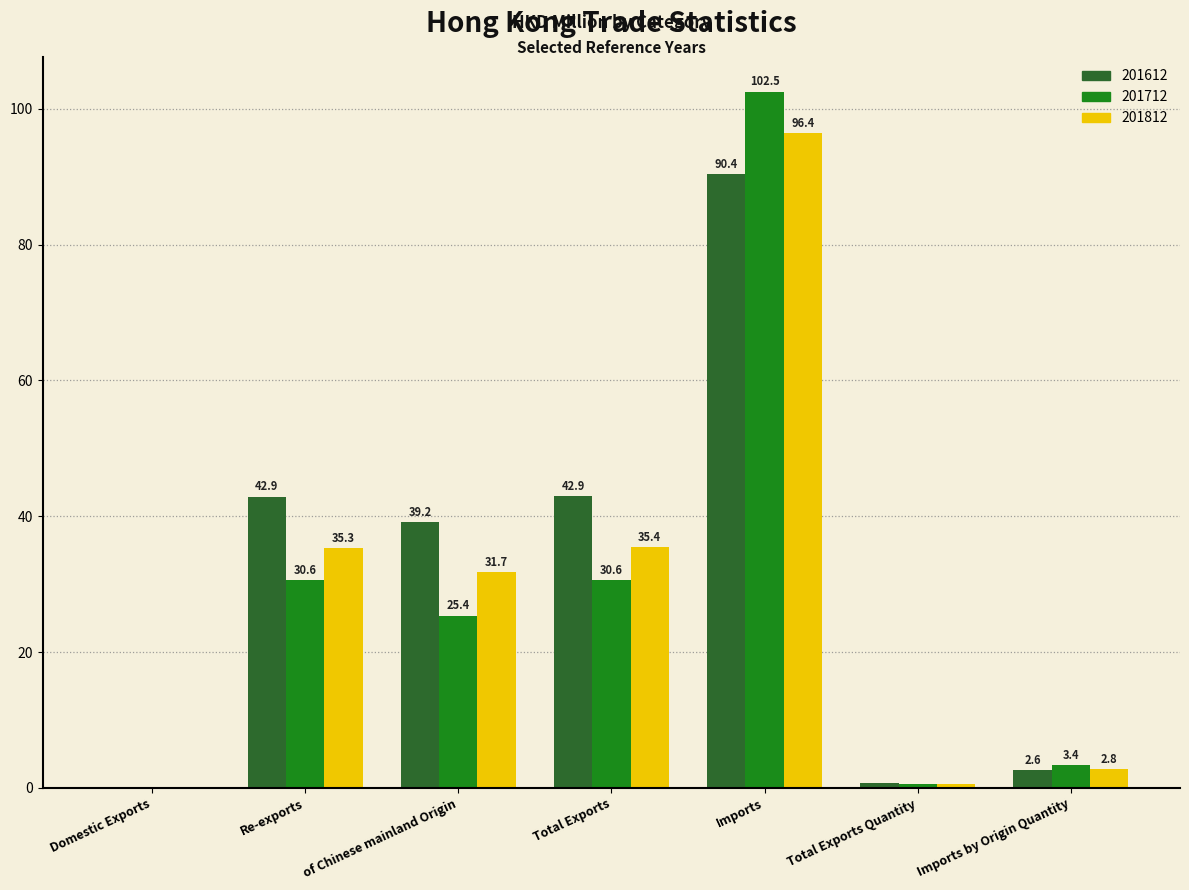

What is the total value across all series at Total Exports Quantity?

2.0